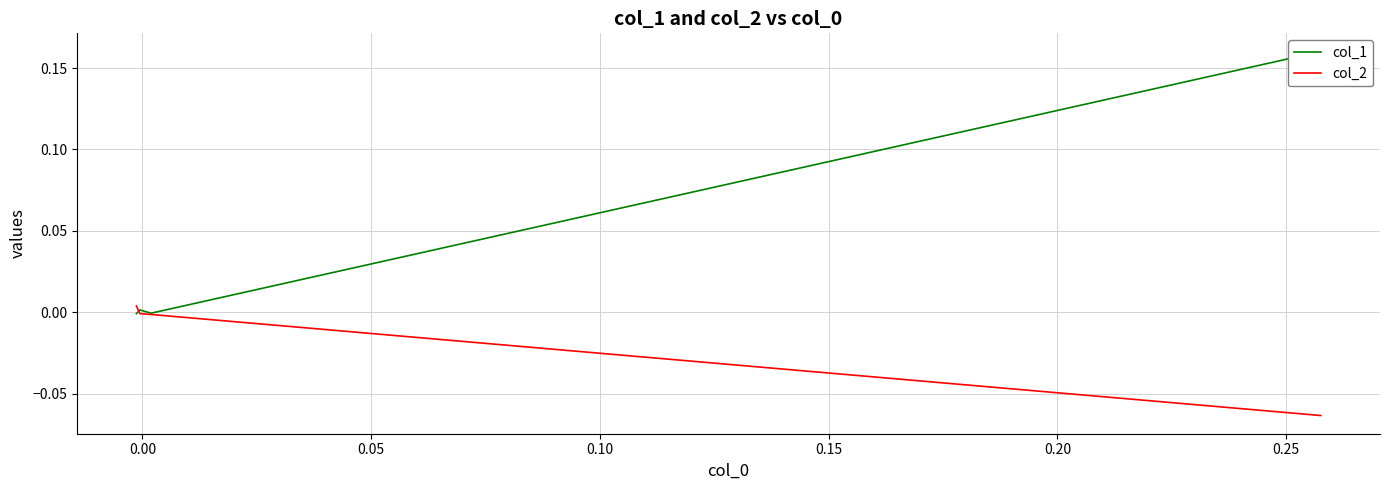

How many values in the col_2 series exceed 0?

1